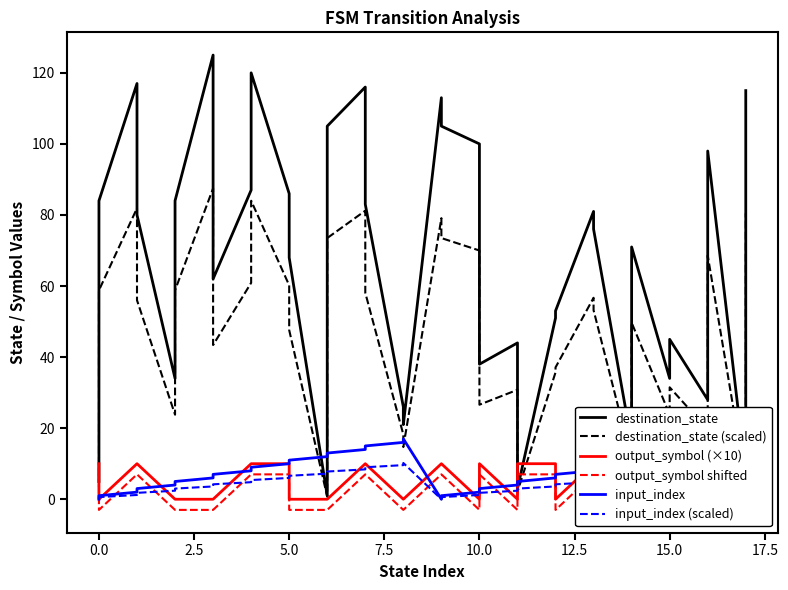

Is it true that input_index equals 3.4 at 13?

False